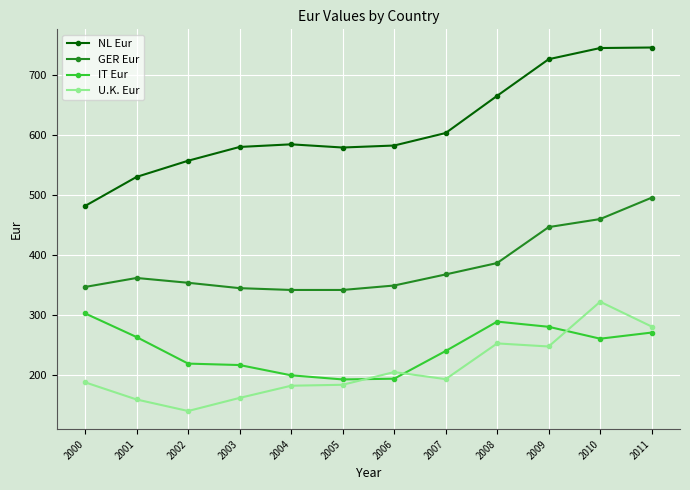

What is the difference between the U.K. Eur values at 2003 and 2008?

90.9